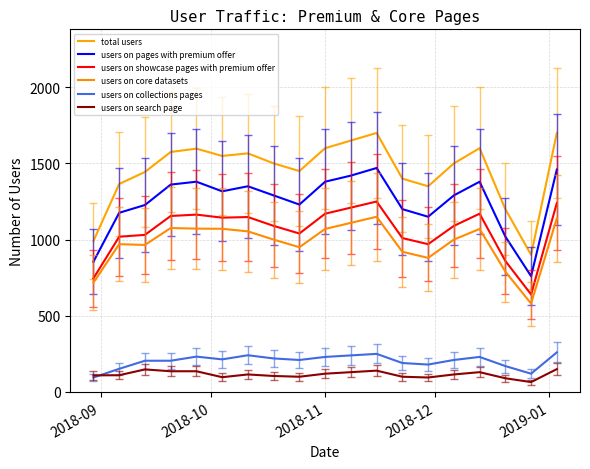

Does the chart have visible grid lines?

Yes